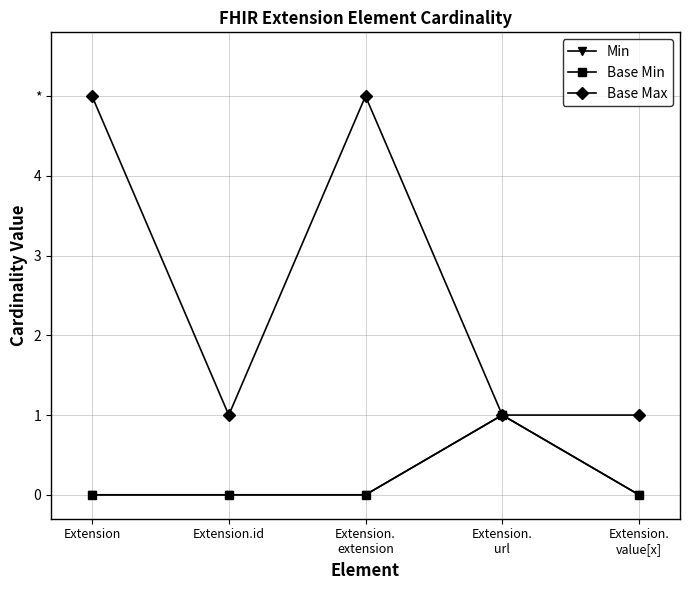

What is the label of the 2nd point from the right?

Extension.
url